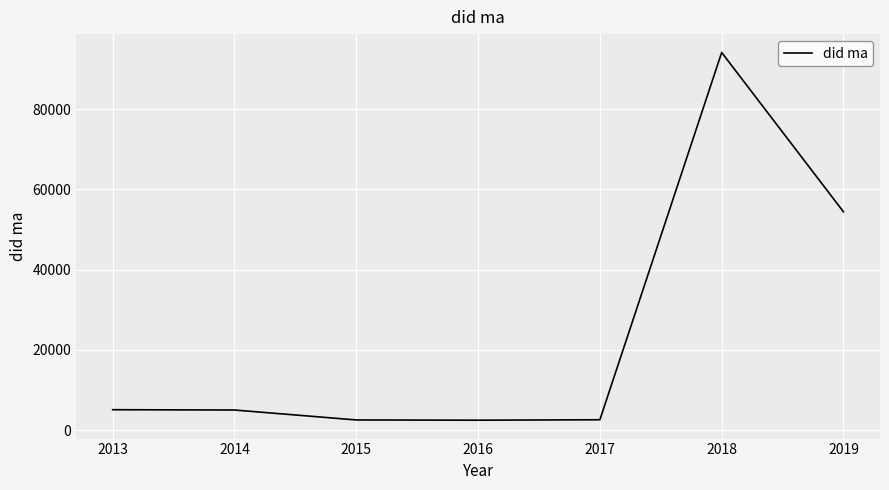

How many categories are shown in the chart?

7